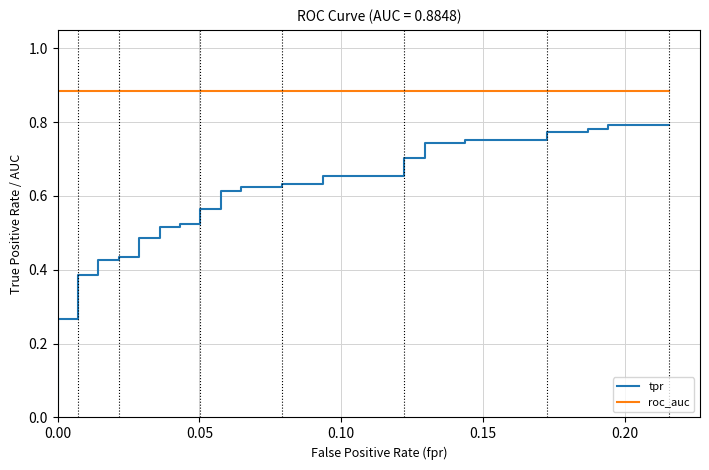

What is the difference between the maximum and minimum values in the tpr series?

0.7